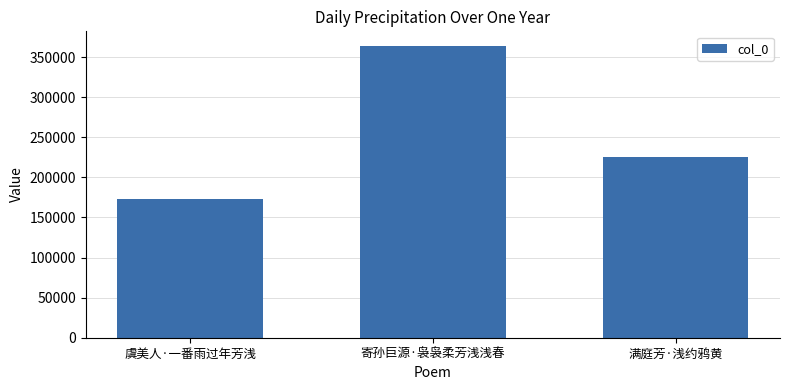

Does the chart contain any negative values?

No